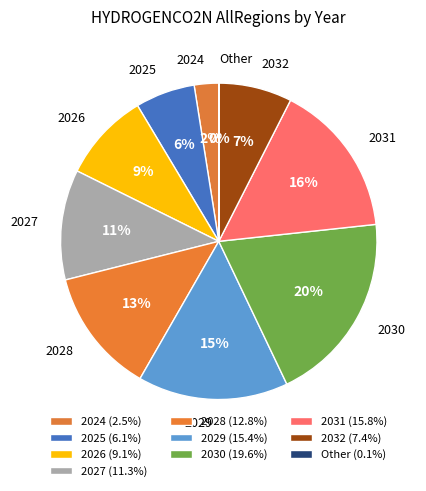

True or false: 2031 accounts for 16% of the total.

True